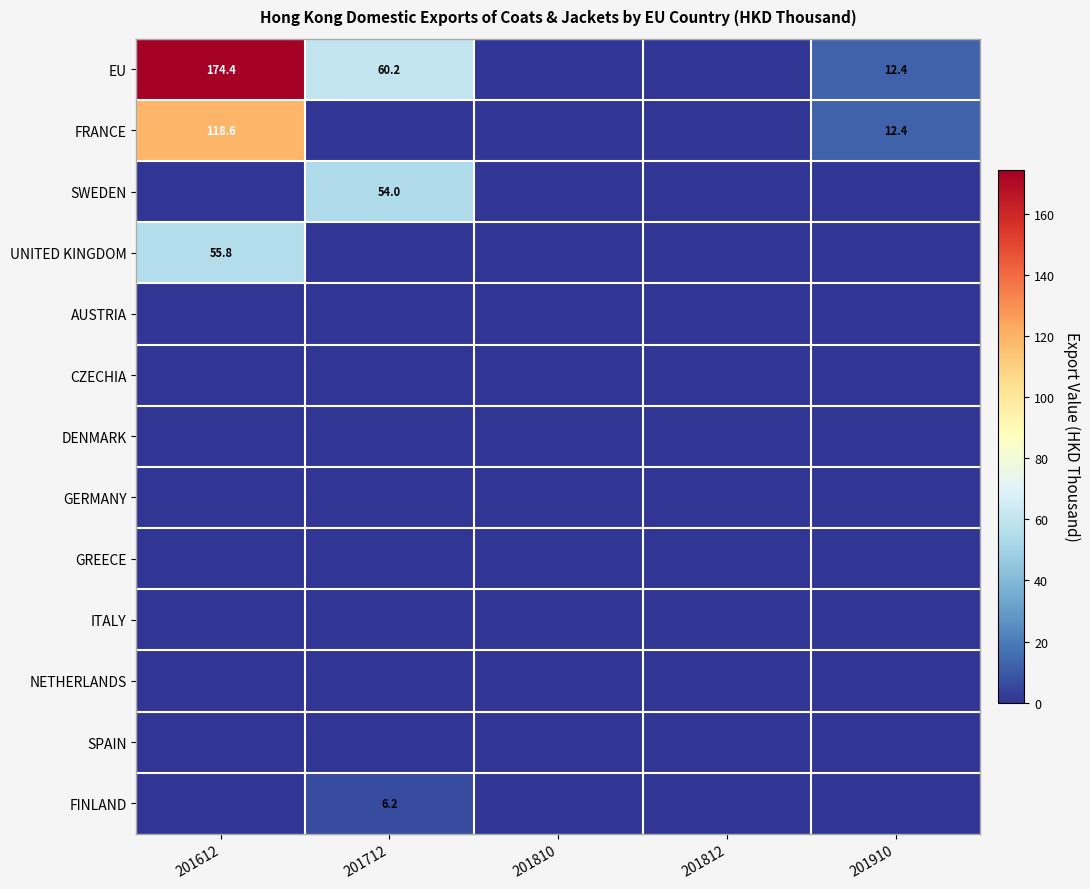

At how many categories does at least one series exceed 116?

1